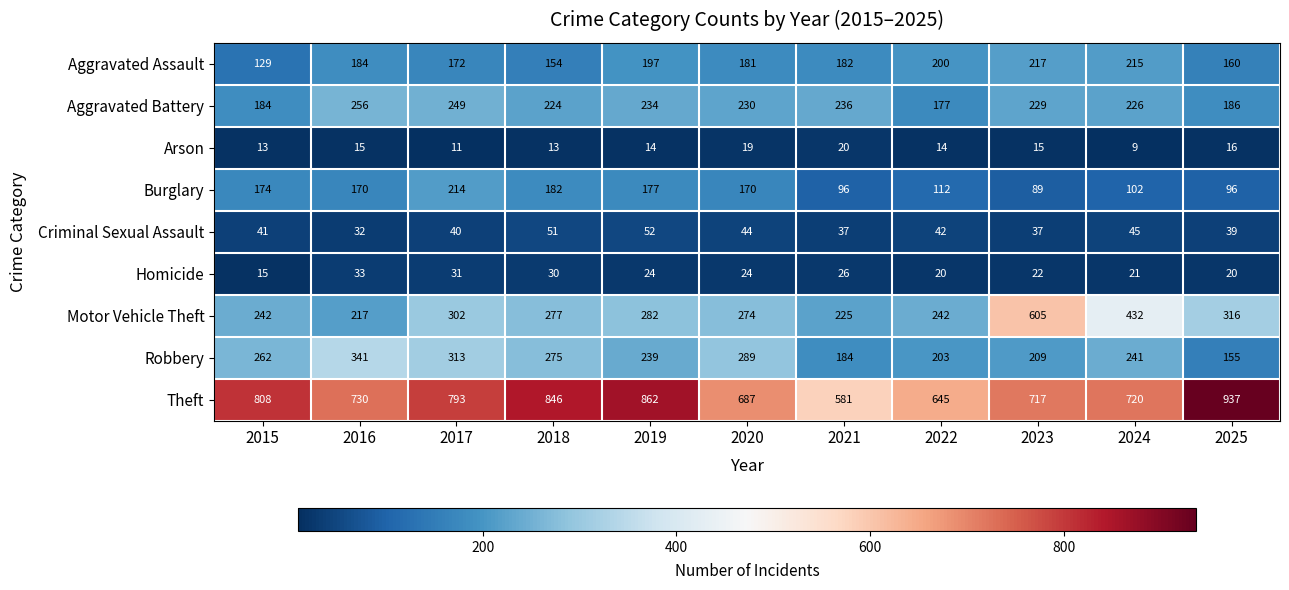

Between 2017 and 2020, which series saw the biggest shift?

Theft